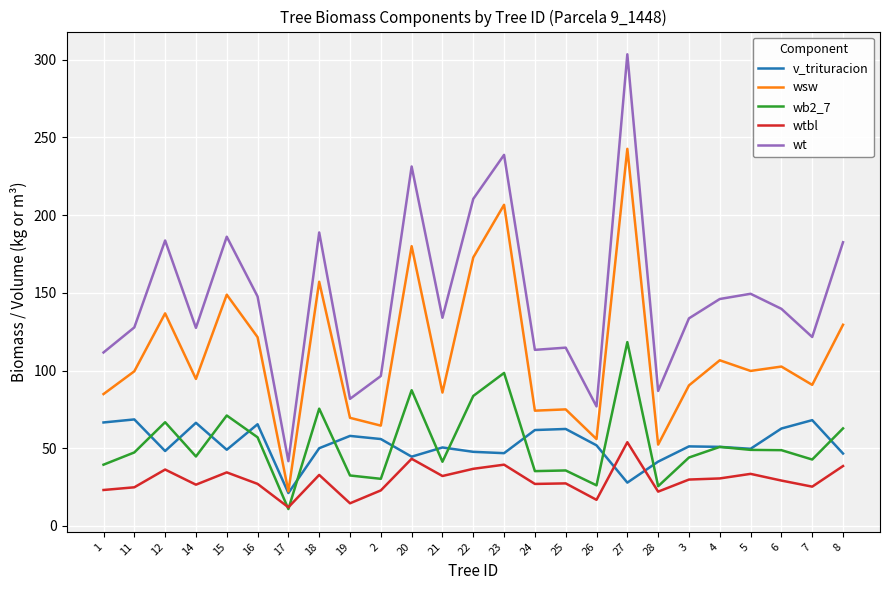

What is the sum of the wt values at 24 and 7?

234.8